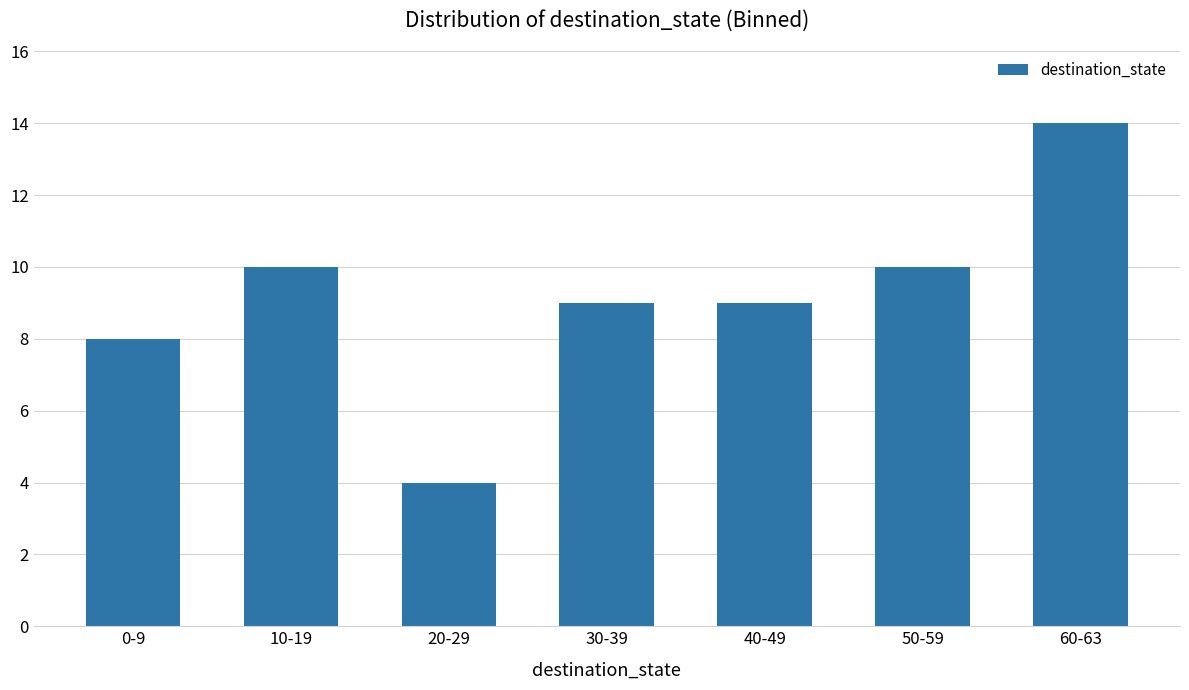

What is the change in value from 10-19 to 30-39?

-1